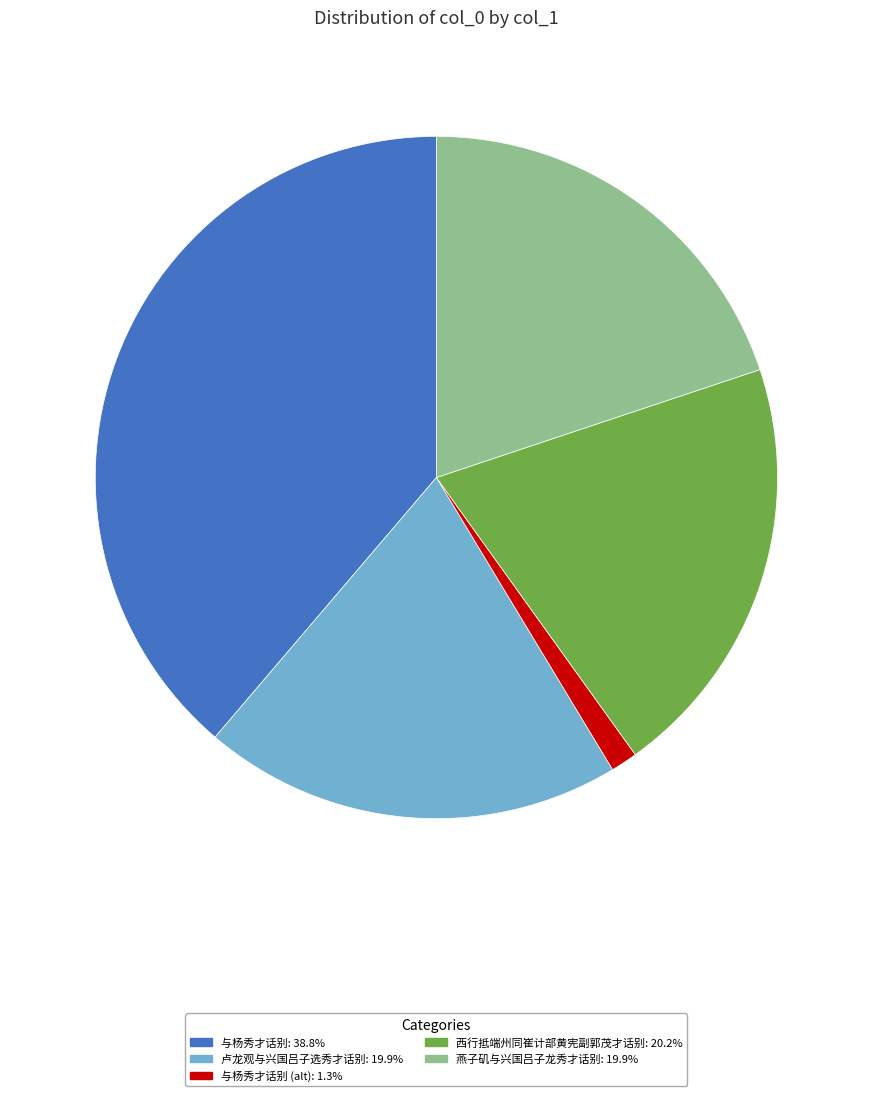

Is there a majority slice in this chart?

No